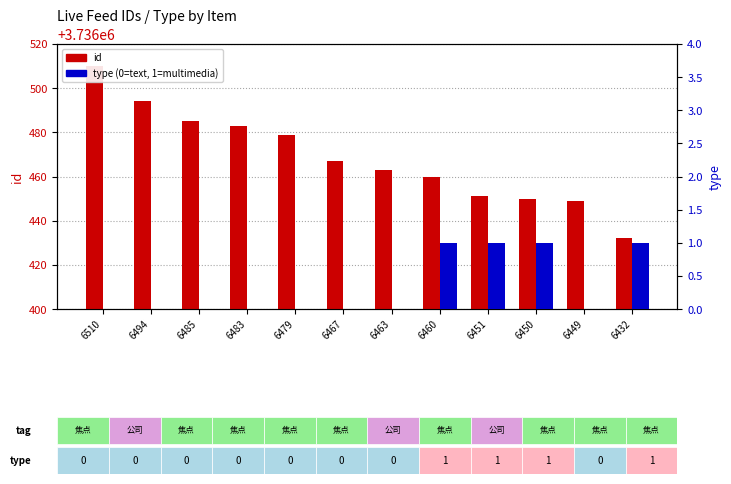

Which series has the largest range (max minus min)?

id